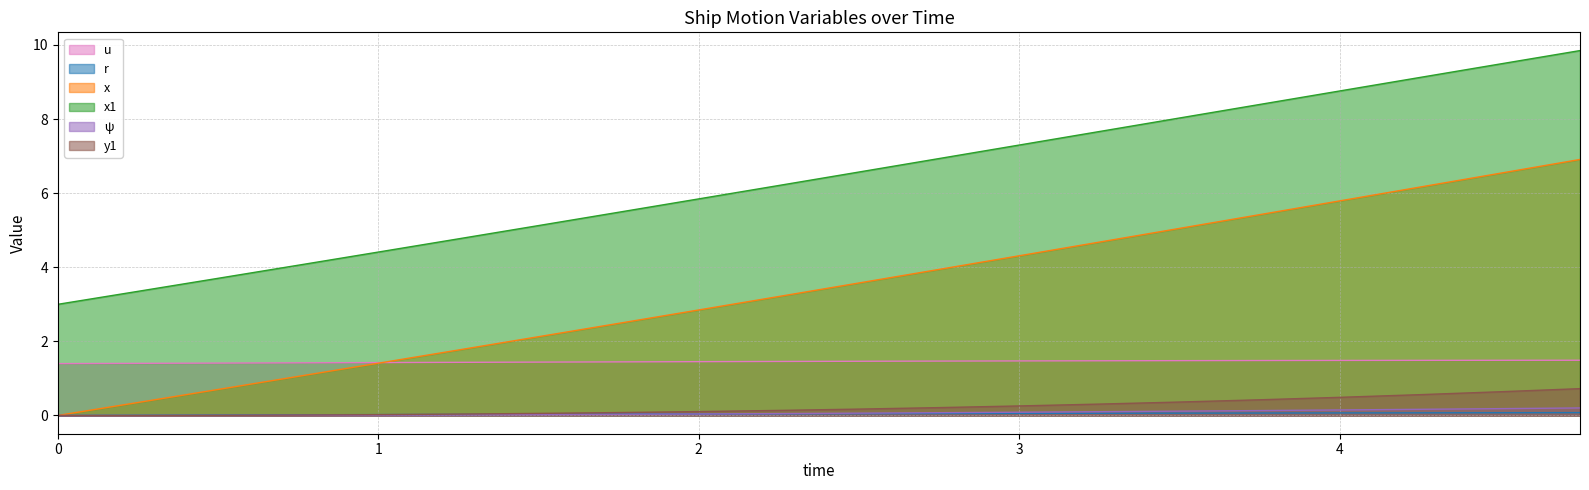

The y1 series shows -0.5 at 0.25. True or false?

False